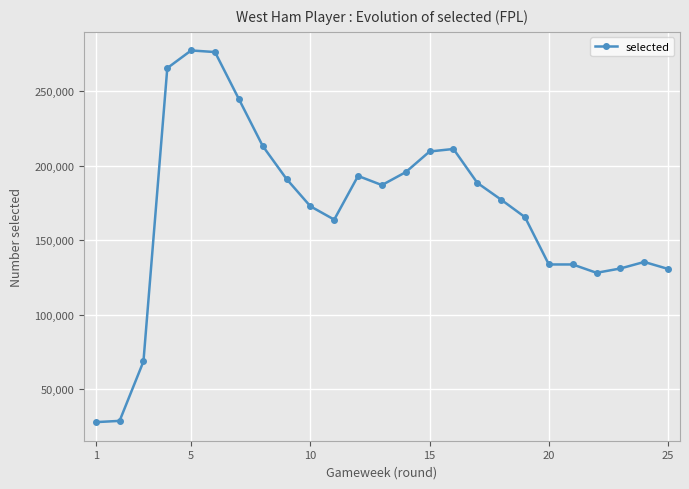

What is the value of the 9th point from the left?

191196